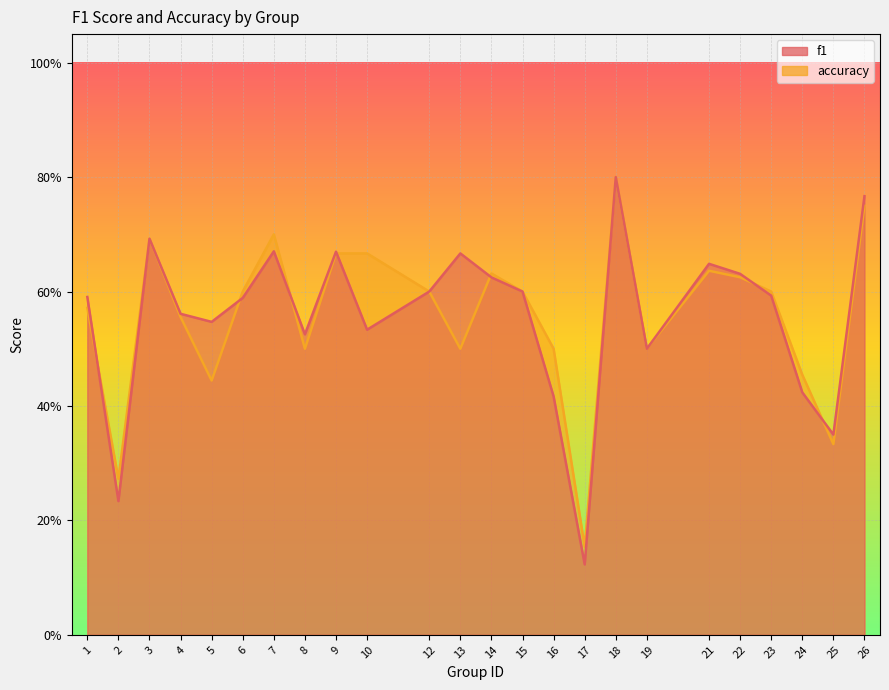

True or false: accuracy and f1 intersect in this chart.

True